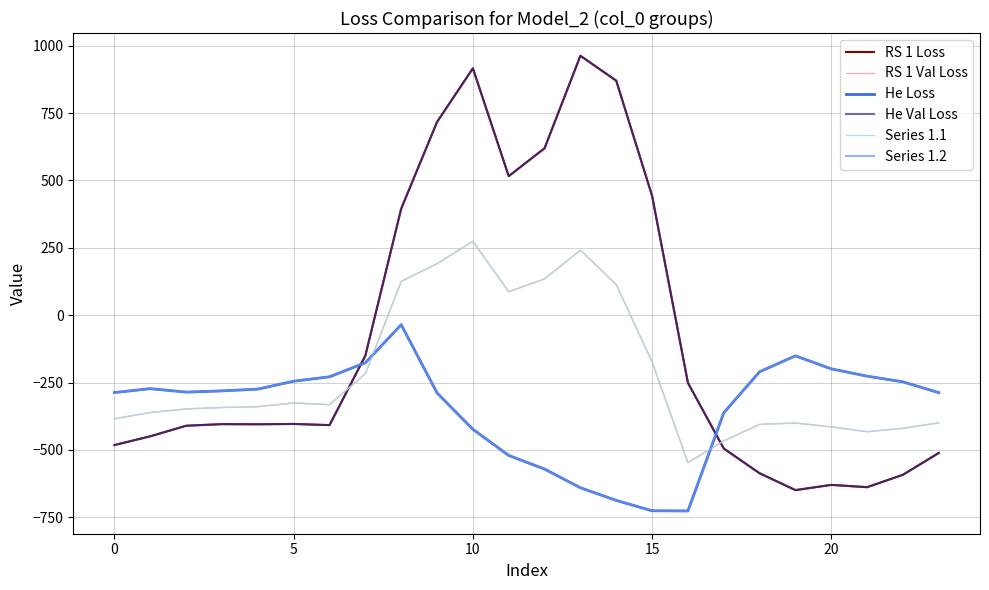

Does the chart have visible grid lines?

Yes